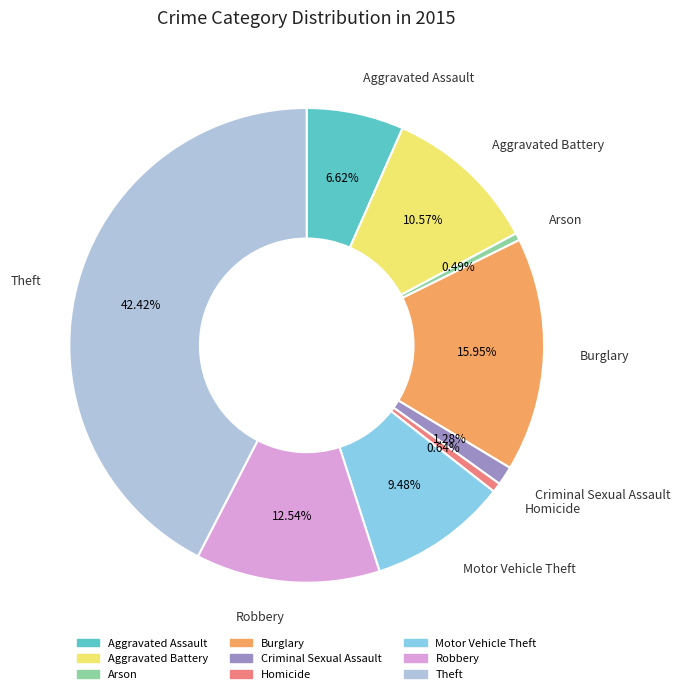

Count the number of slices in the pie.

9